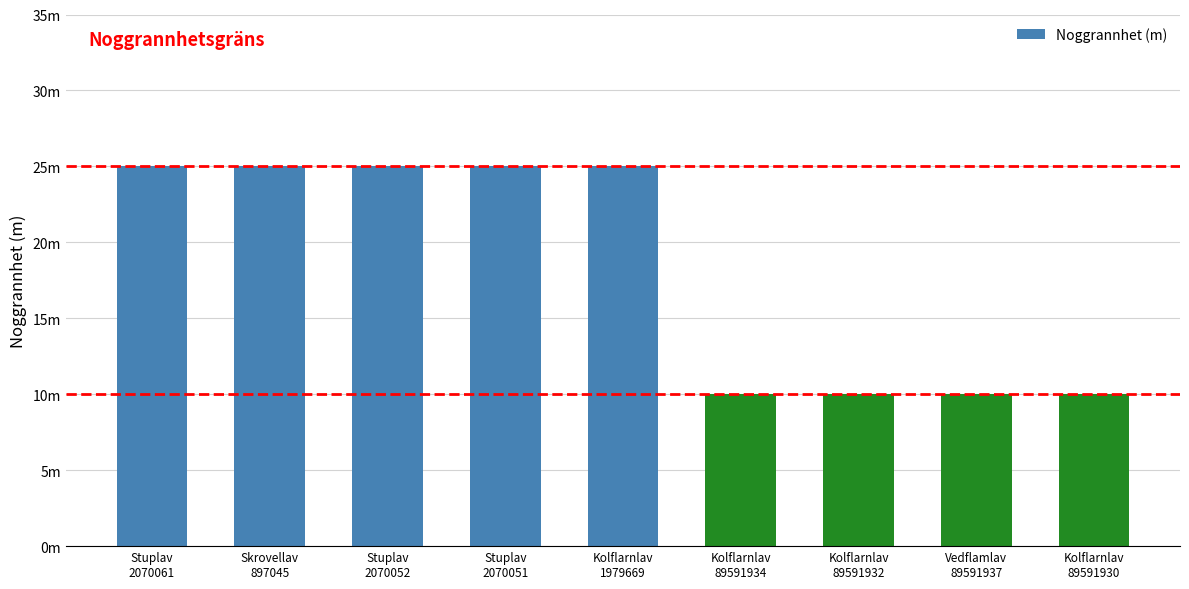

Does the chart contain any negative values?

No